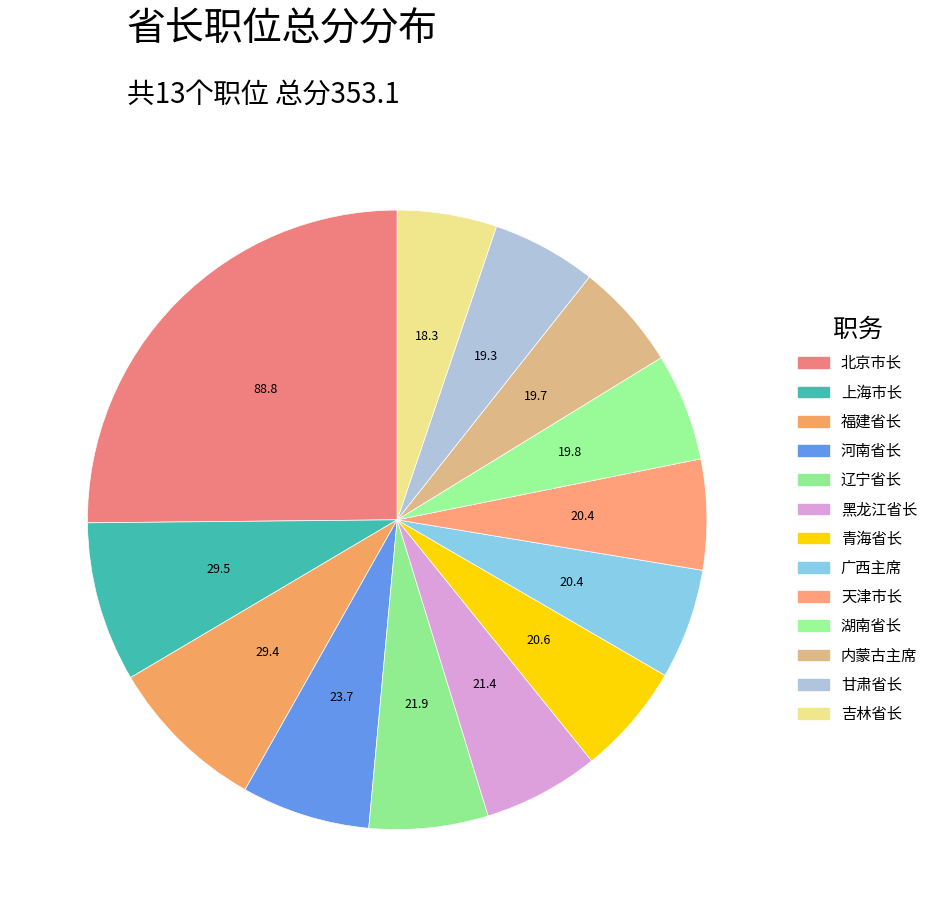

Which category has the smallest portion of the pie?

吉林省长